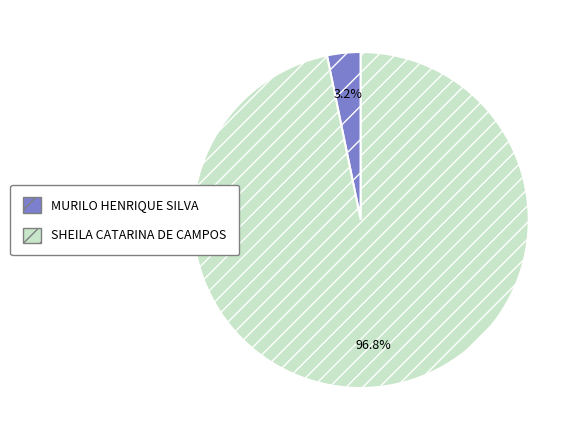

What percentage do MURILO HENRIQUE SILVA and SHEILA CATARINA DE CAMPOS together represent?

100.0%